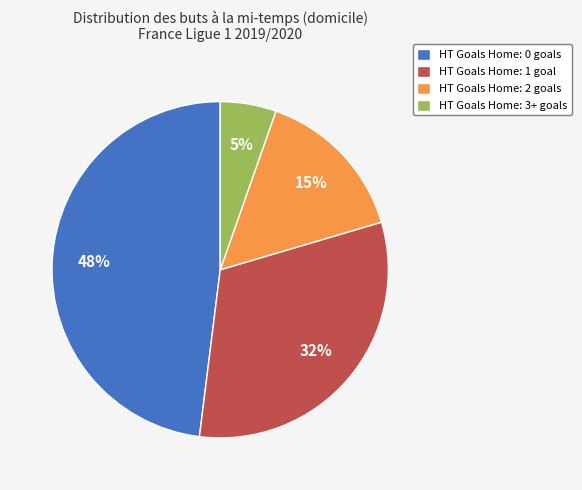

Between HT Goals Home: 1 goal and HT Goals Home: 3+ goals, which is larger?

HT Goals Home: 1 goal